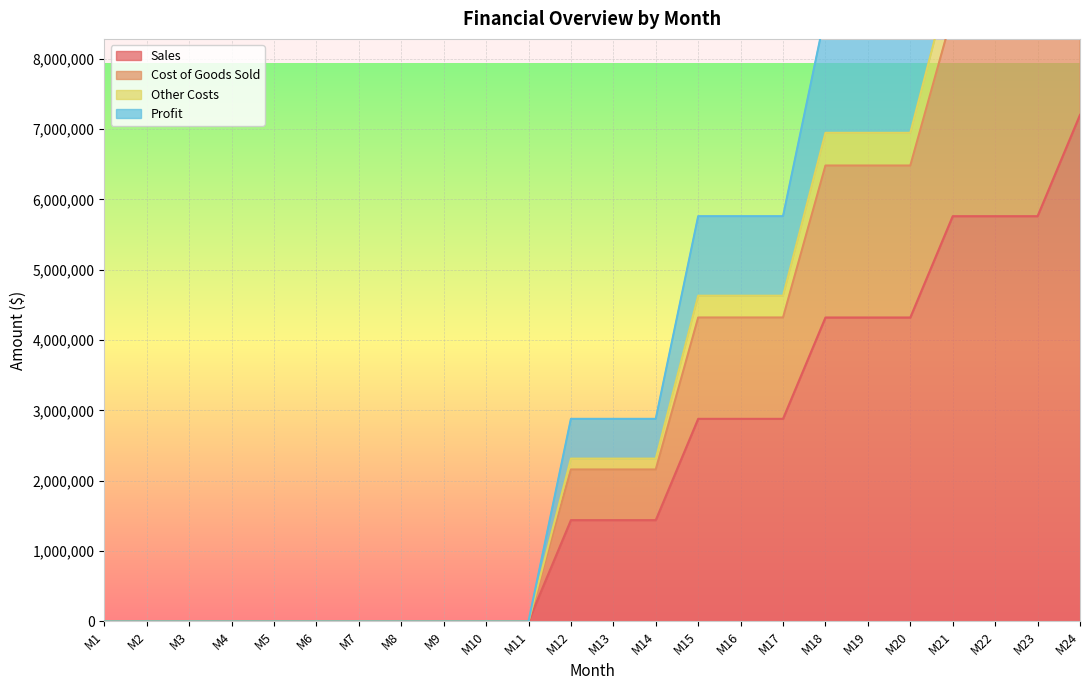

Between M11 and M15, which series saw the biggest shift?

Profit